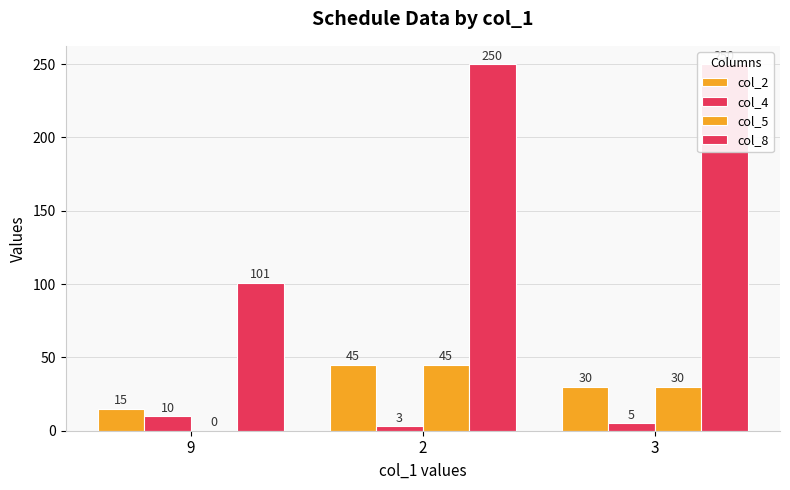

How many categories are shown in the chart?

3